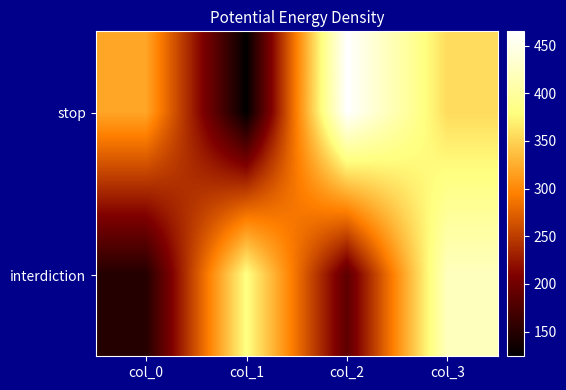

Reading left to right, list all the values displayed in this chart.

stop: col_0=320	col_1=124	col_2=465	col_3=356
interdiction: col_0=148	col_1=382	col_2=187	col_3=421